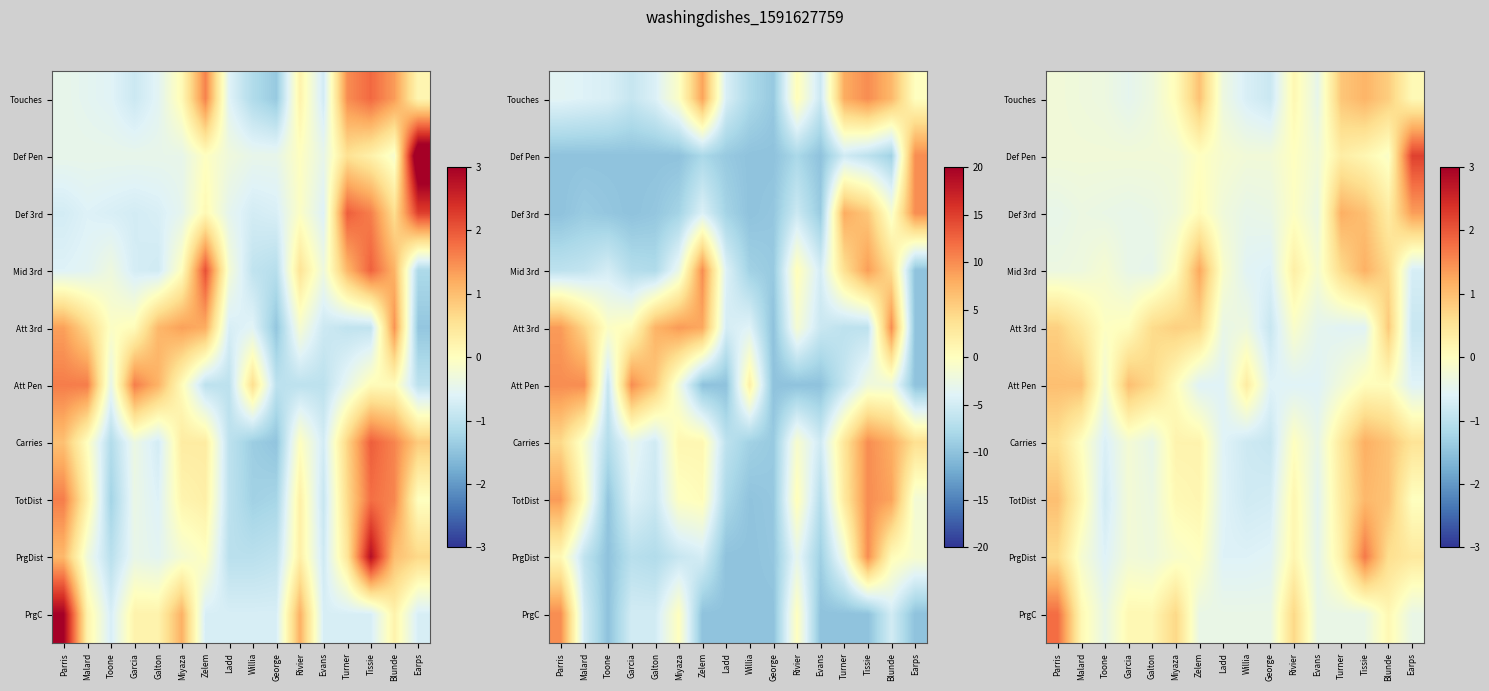

At which category is the sum across all series the highest?

Tissie